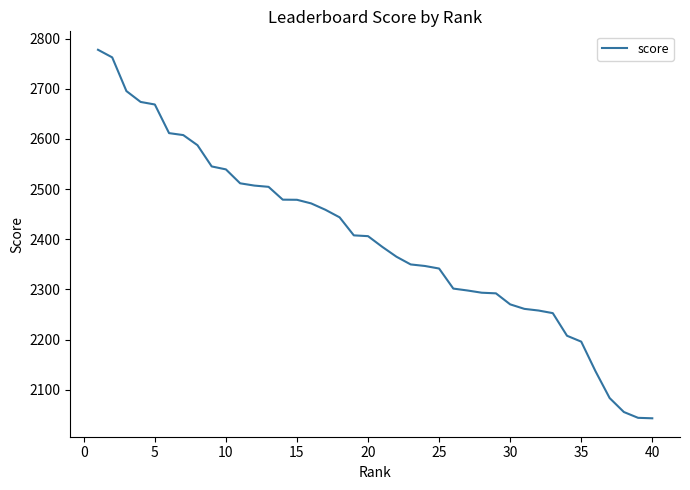

What is the greatest value displayed?

2777.8